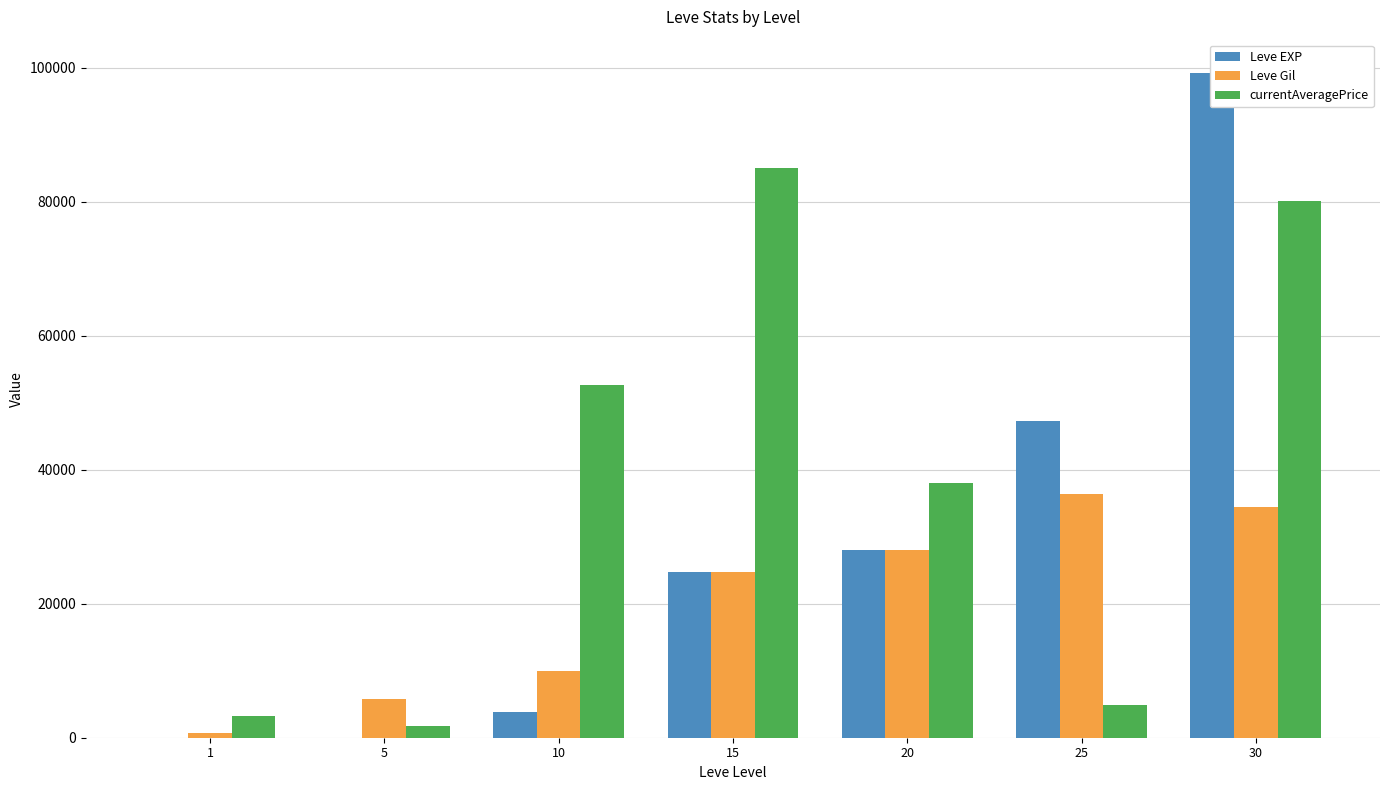

What is the smallest value displayed?

1